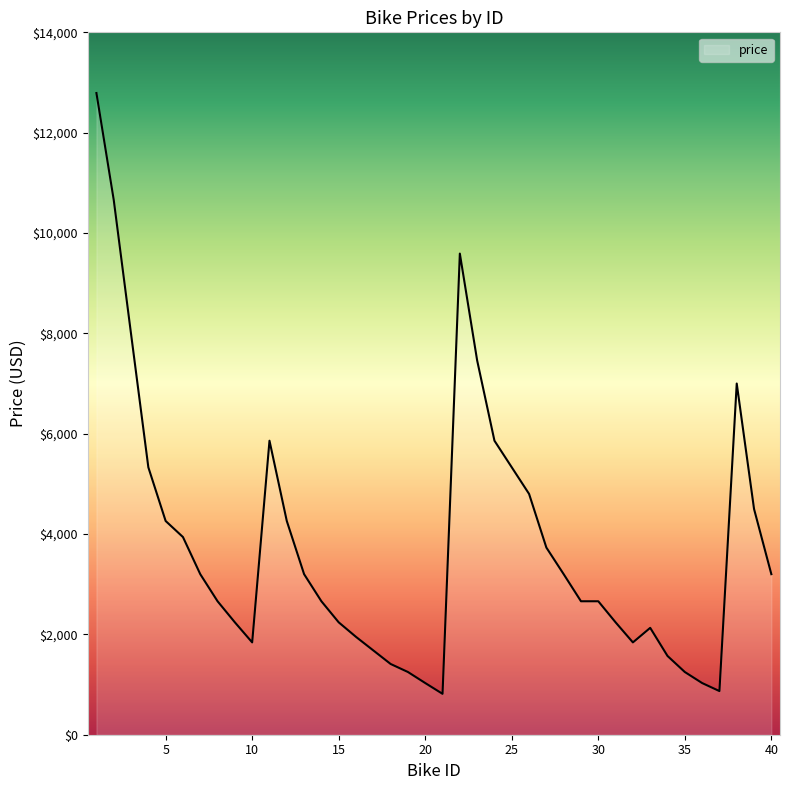

What is the difference between the maximum and minimum values?

11975